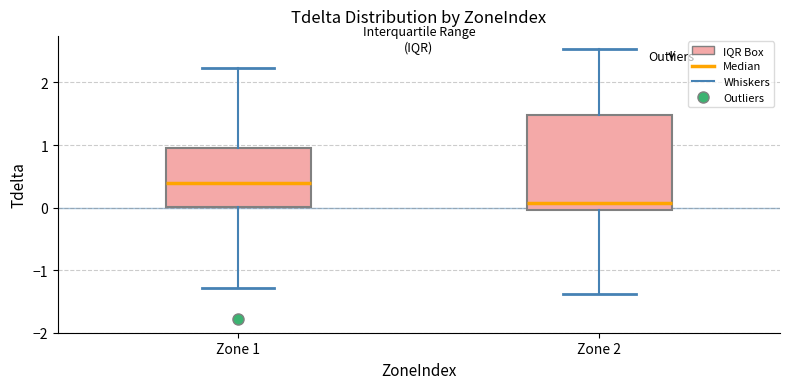

Reading left to right, transcribe this box plot: for each box, give where its median line is, the range the box spans, and where its two whiskers end, as read against the y-axis. The values are not printed on the chart, so give them approximately, as read against the axis.

Zone 1: median 0.4, box 0.0 to 0.9, whiskers -1.3 to 2.2
Zone 2: median 0.1, box 0.0 to 1.5, whiskers -1.4 to 2.5